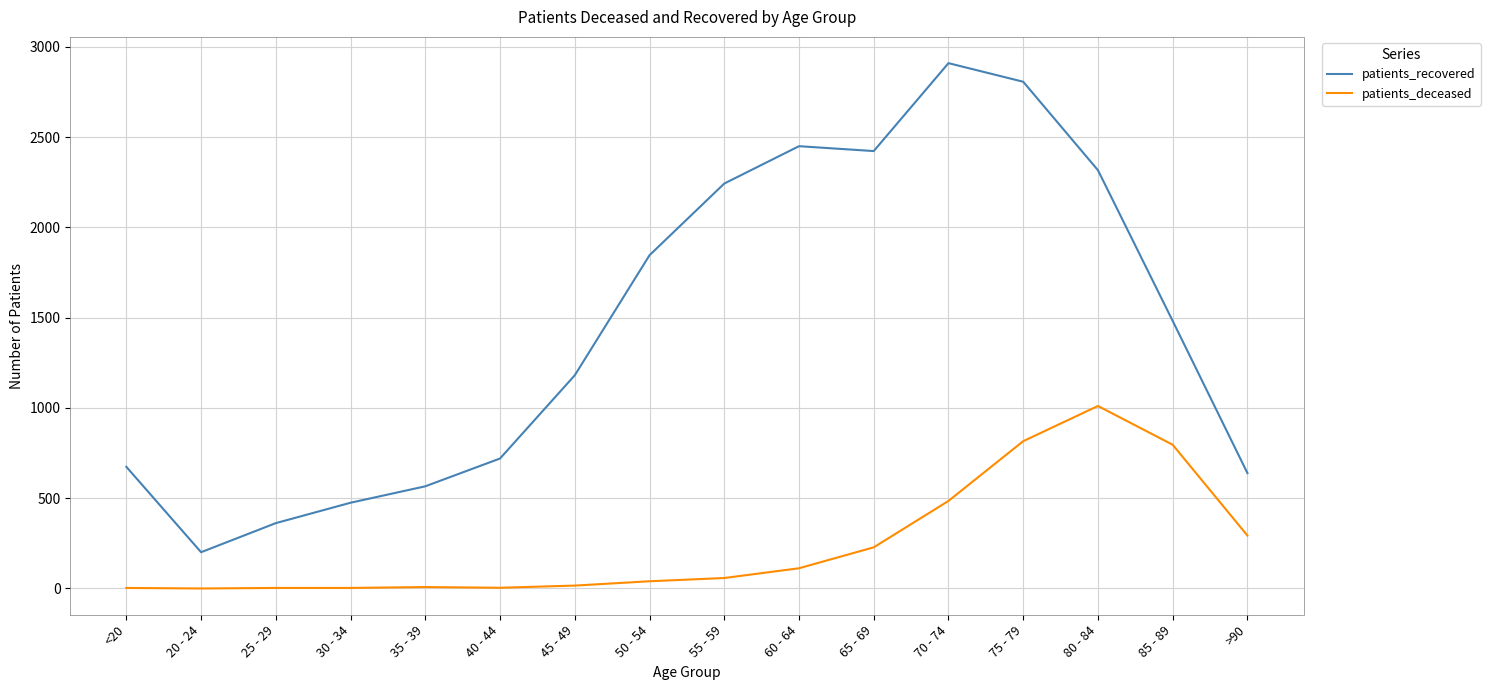

The value of patients_deceased at 70 - 74 is 485. True or false?

True